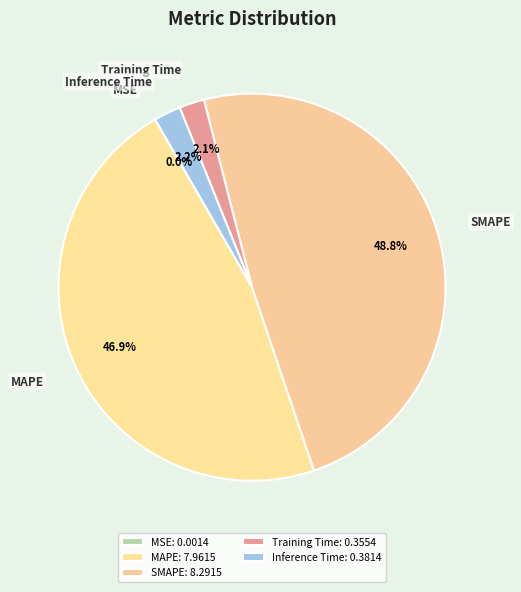

Is the sum of SMAPE and Training Time greater than half?

Yes